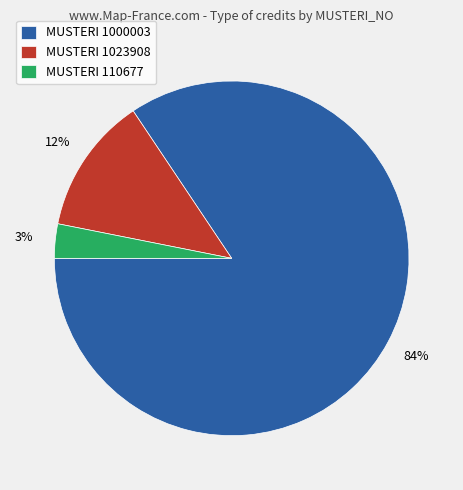

To the nearest percent, what portion does MUSTERI 110677 represent?

3%